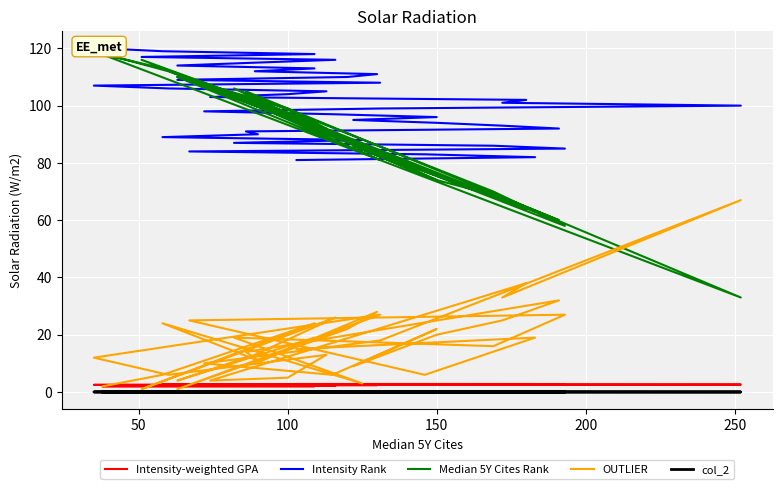

How many intersections are there between OUTLIER and Intensity-weighted GPA?

4